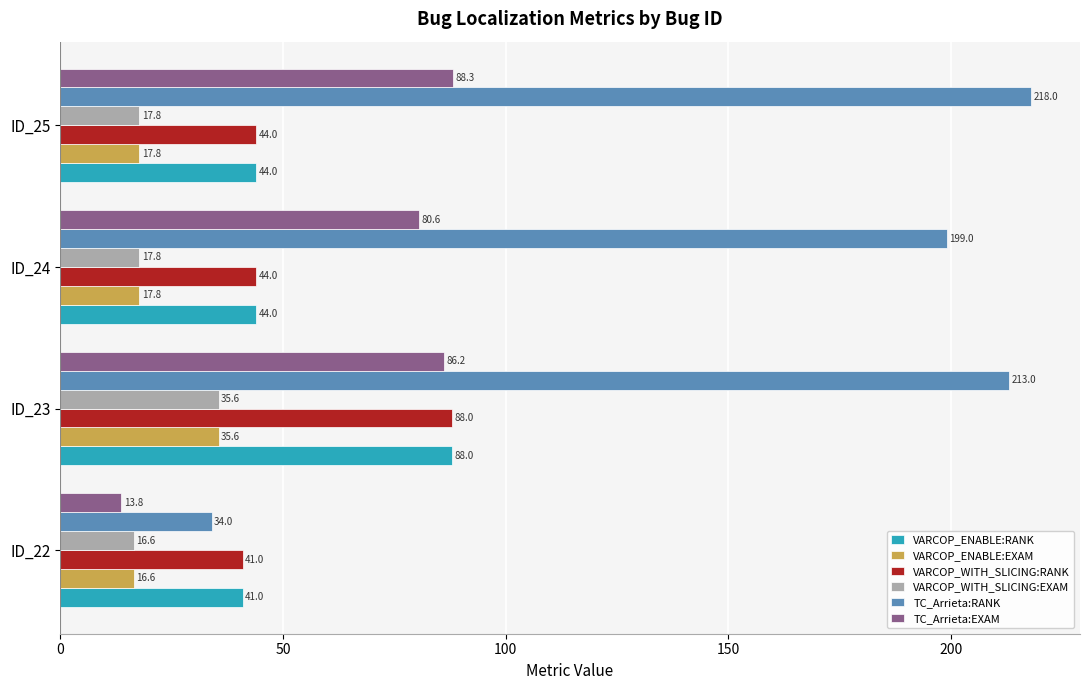

What is the minimum value shown in the chart?

13.8